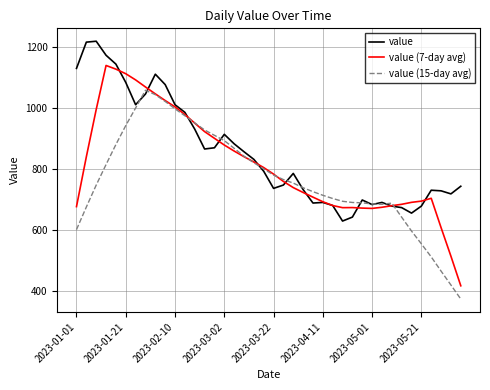

Rank the series by their average value, from lowest to highest.

value (15-day avg), value (7-day avg), value